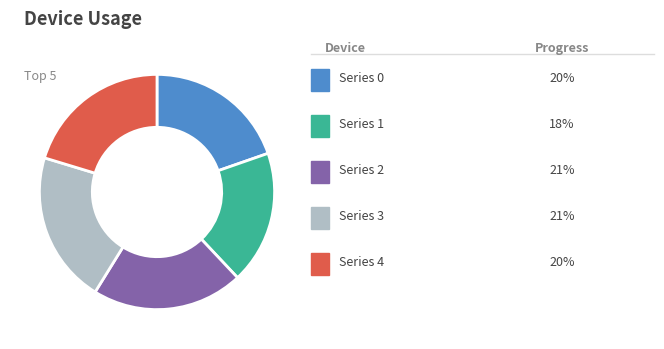

Is there any slice that represents more than half of the pie?

No